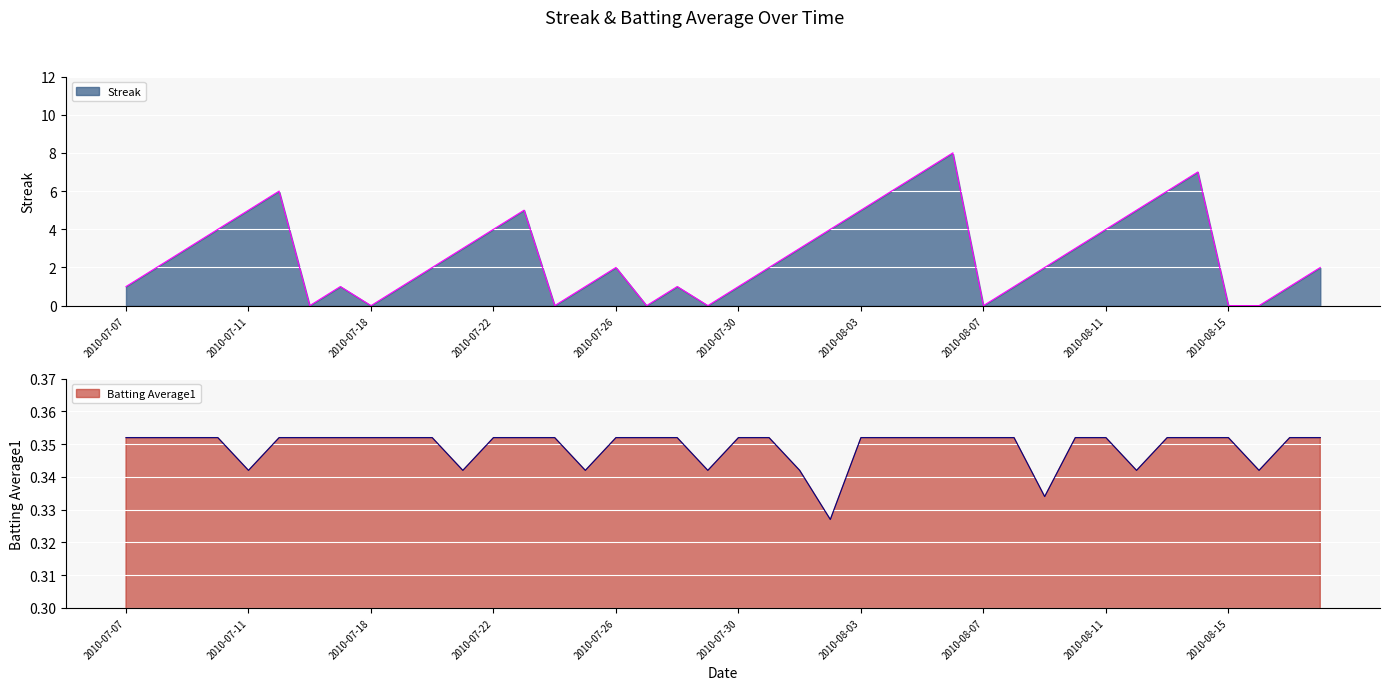

What is the highest value of the Streak series?

8